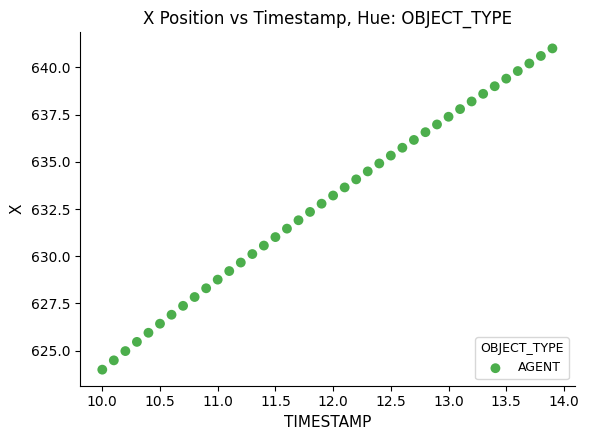

What is the range of Y values (max minus min)?

17.0